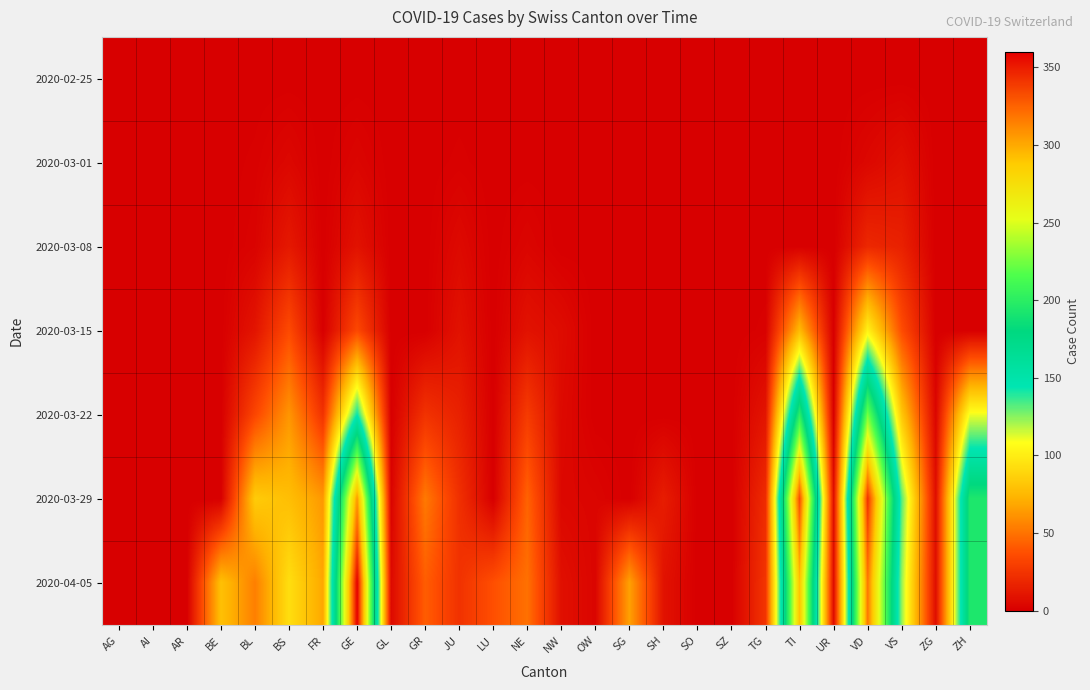

At how many categories does at least one series exceed 77?

8